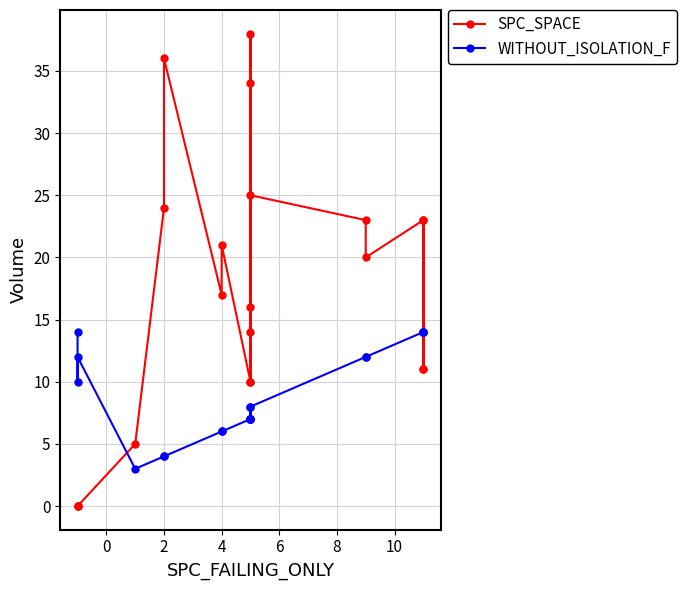

Is it true that SPC_SPACE equals 44 at 14?

False